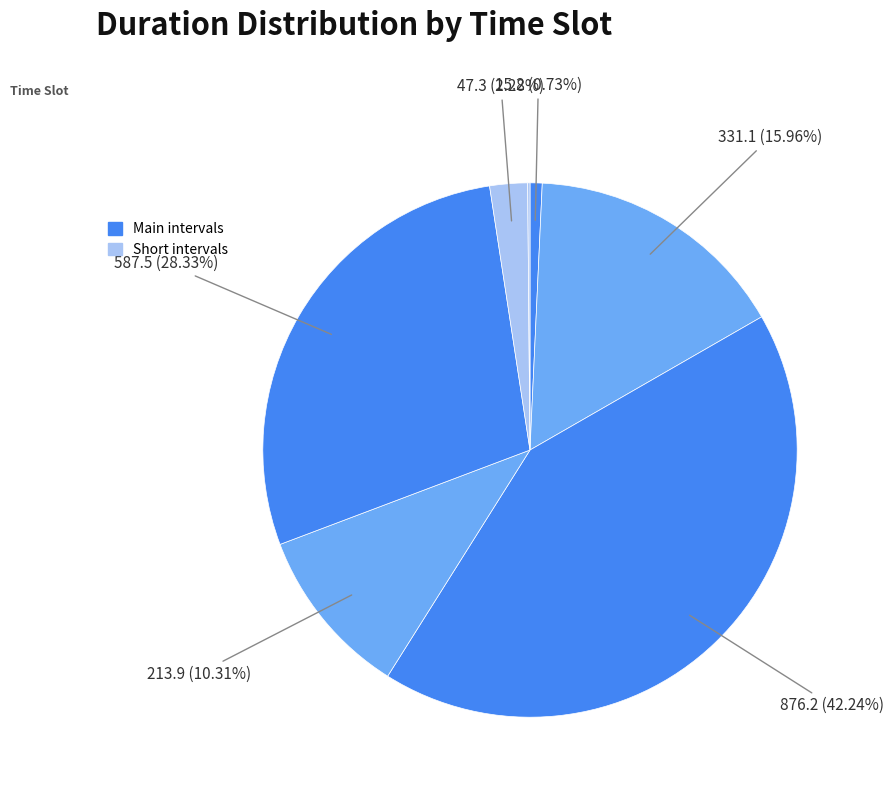

Is there a majority slice in this chart?

No